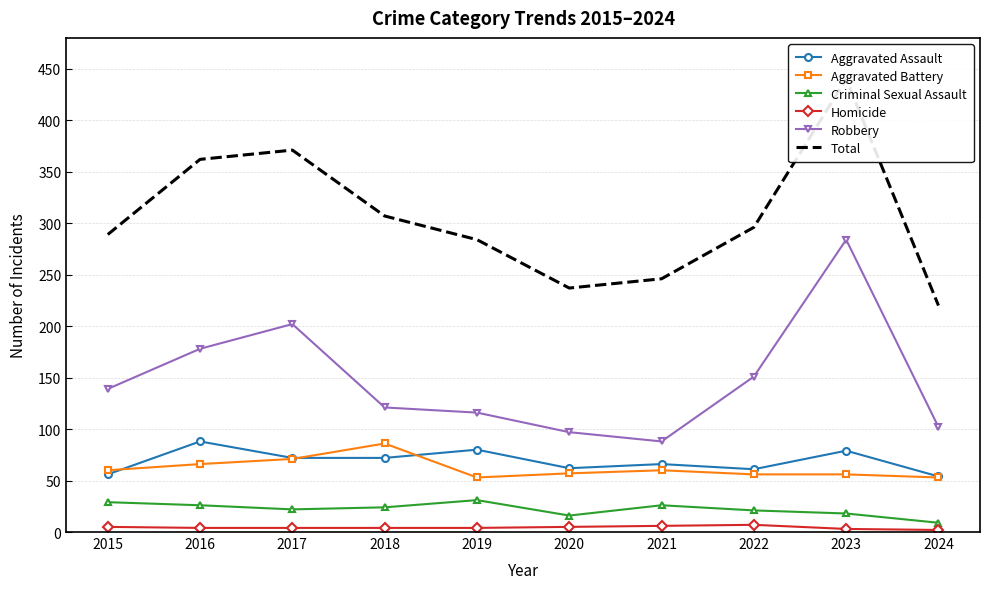

Where is the first local maximum for Criminal Sexual Assault?

2019